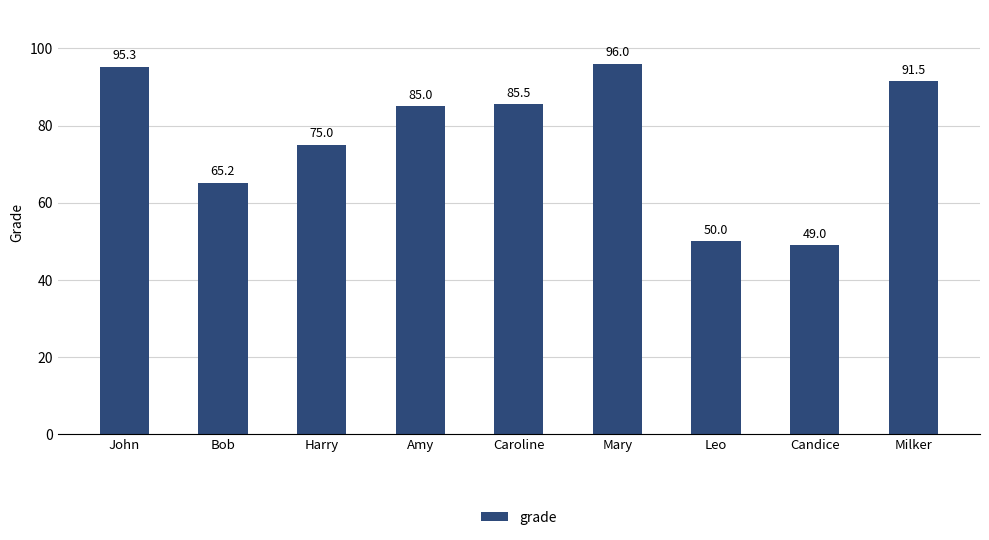

What is the difference between the second highest and minimum values?

46.3